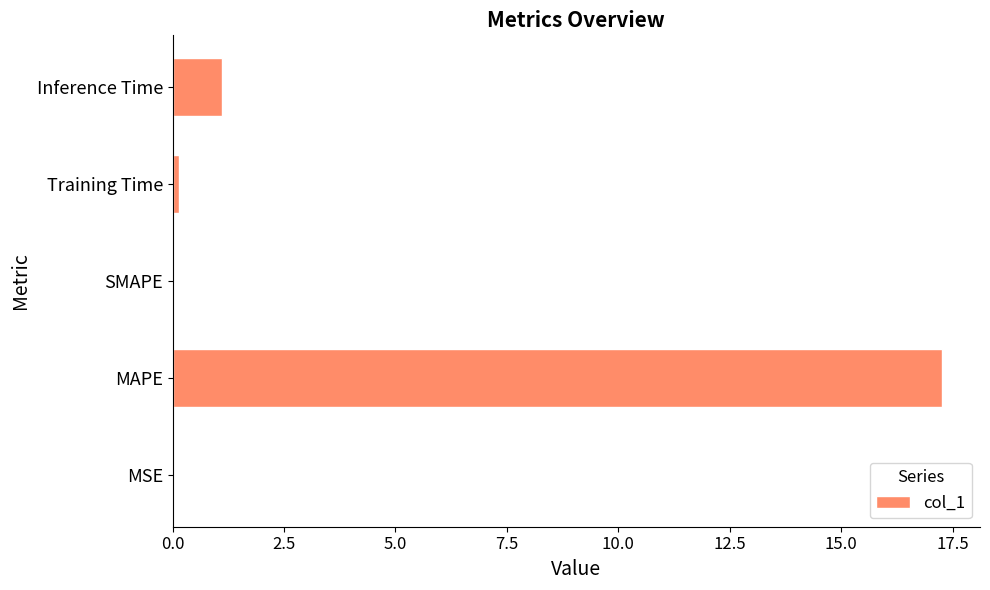

What is the greatest value displayed?

17.3